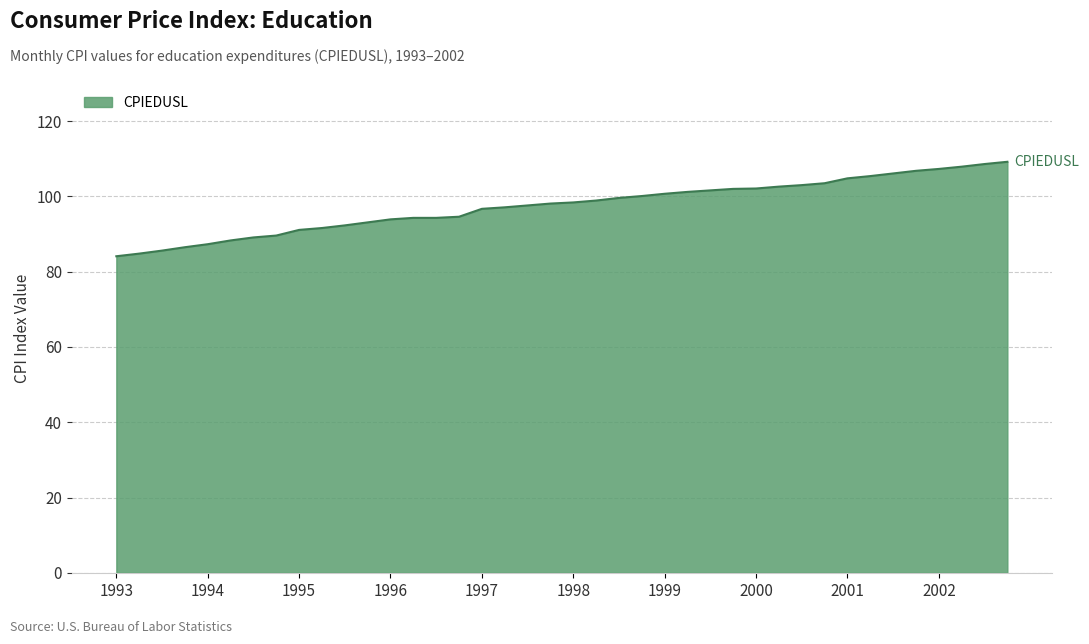

What is the difference between the maximum and minimum values?

25.1